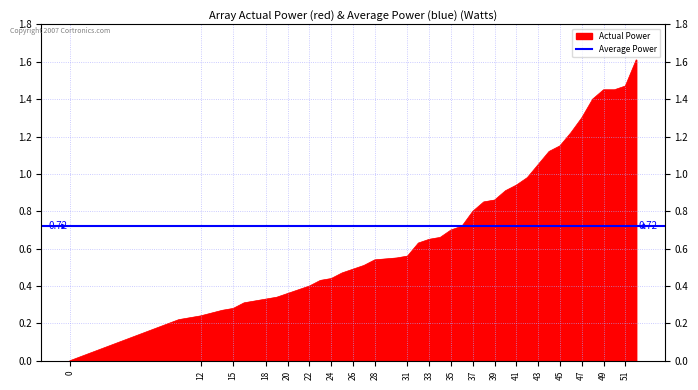

At which category does the chart reach its peak across all series?

52